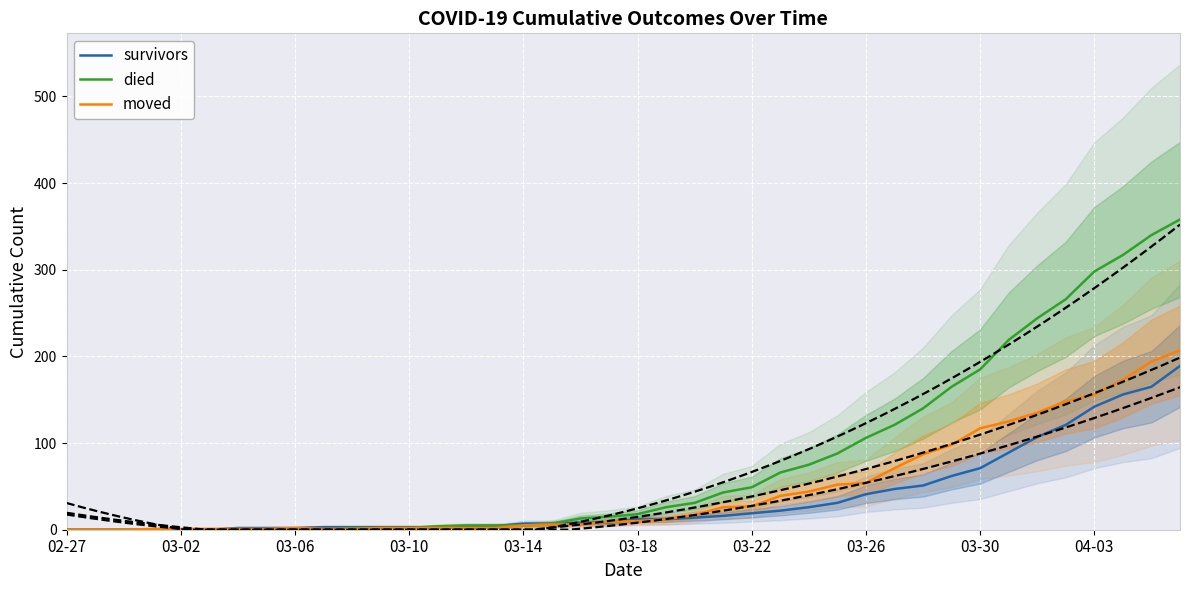

List the series in order of their overall mean, highest first.

died, moved, survivors